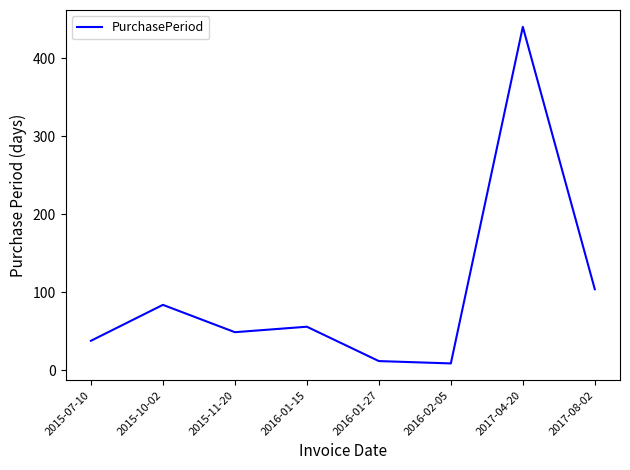

How many lines are shown in the chart?

1